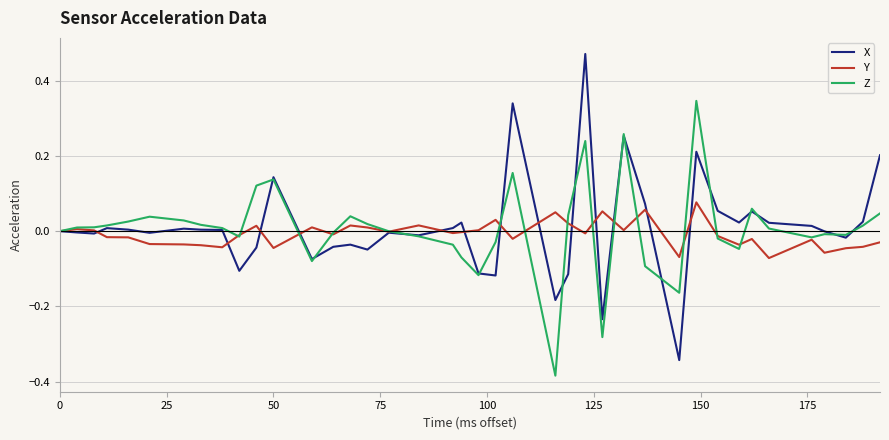

Count the number of data series in this chart.

3